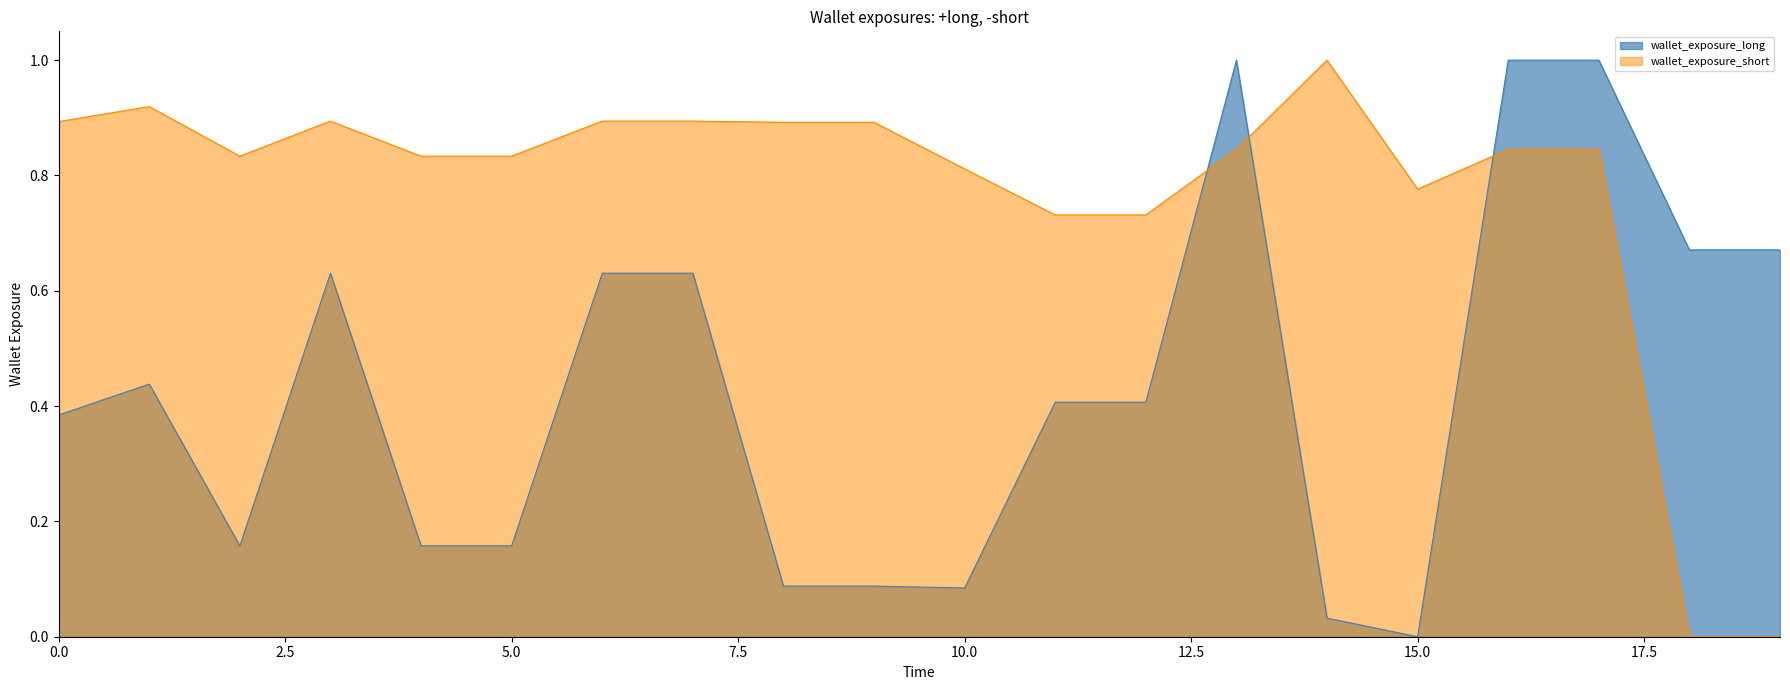

How many times do x0 and y0 cross each other?

3